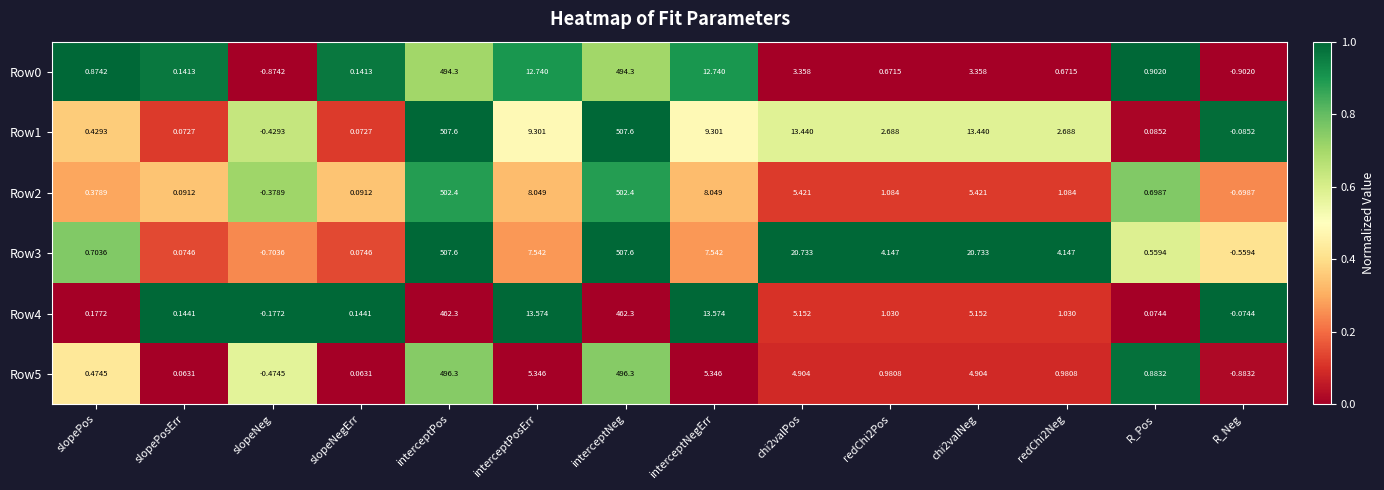

How many categories are shown in the chart?

14